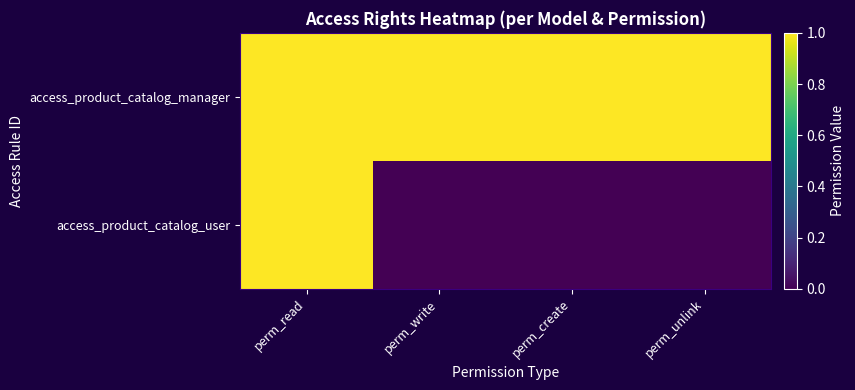

Reading right to left, what are all the values shown in this chart?

access_product_catalog_user: perm_unlink=0	perm_create=0	perm_write=0	perm_read=1
access_product_catalog_manager: perm_unlink=1	perm_create=1	perm_write=1	perm_read=1